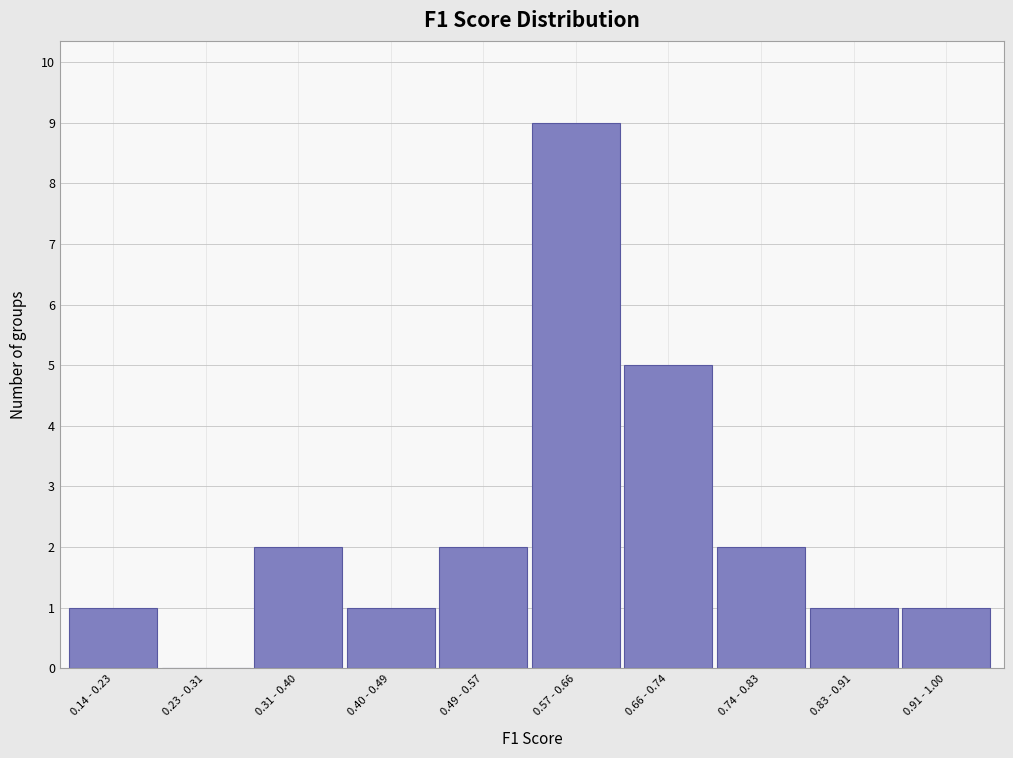

Reading right to left, transcribe all the data shown in this chart.

0.91 - 1.00=1	0.83 - 0.91=1	0.74 - 0.83=2	0.66 - 0.74=5	0.57 - 0.66=9	0.49 - 0.57=2	0.40 - 0.49=1	0.31 - 0.40=2	0.23 - 0.31=0	0.14 - 0.23=1